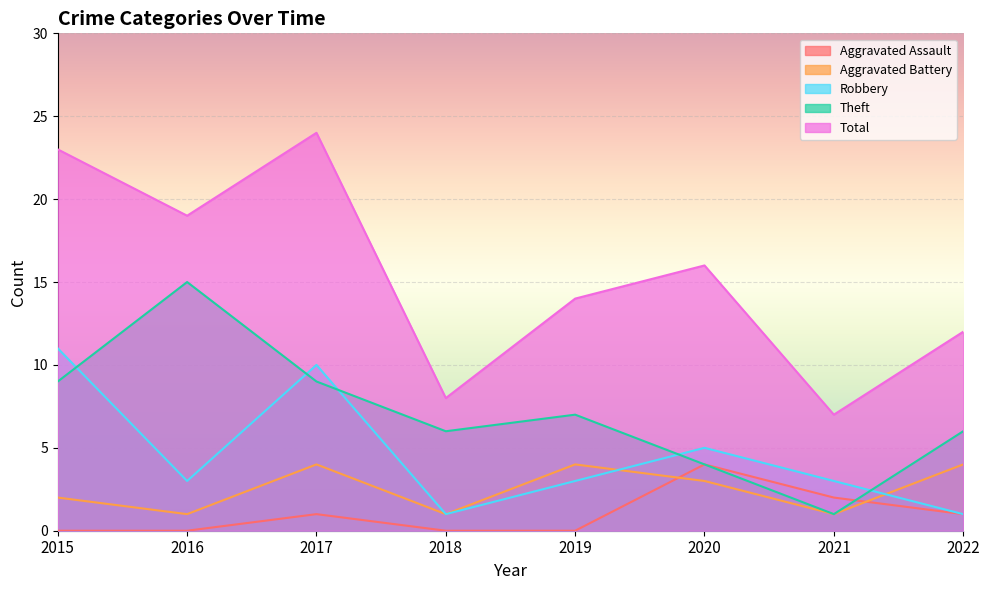

What is the difference between the maximum and minimum values in the Aggravated Assault series?

4